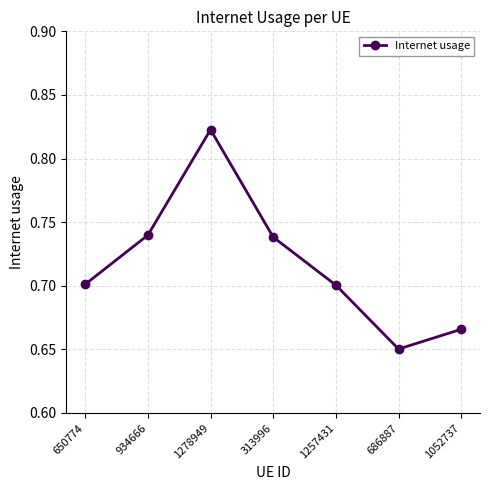

How many interior local peaks (higher than both neighbors) does the data have?

1